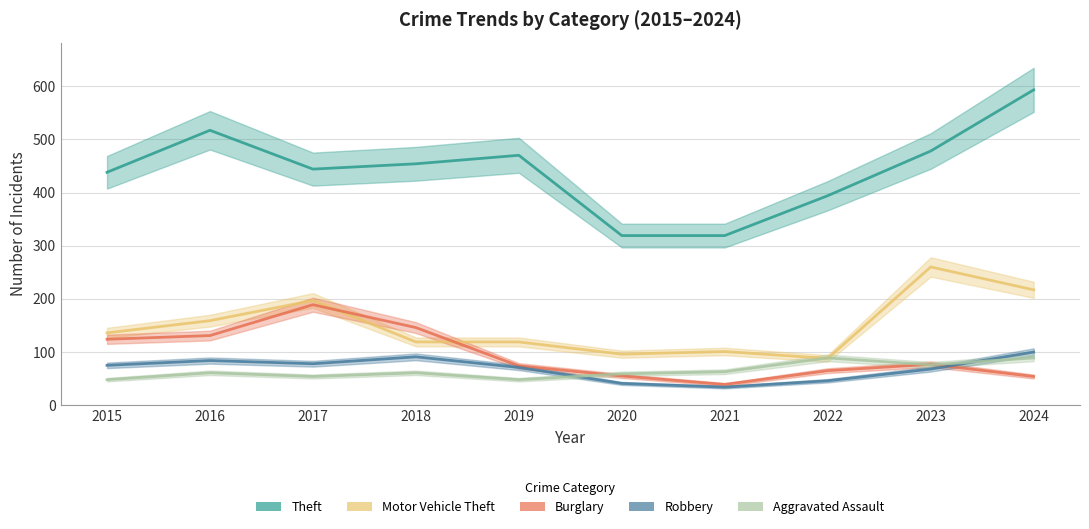

What are all the series names shown in the legend?

Theft, Motor Vehicle Theft, Burglary, Robbery, Aggravated Assault